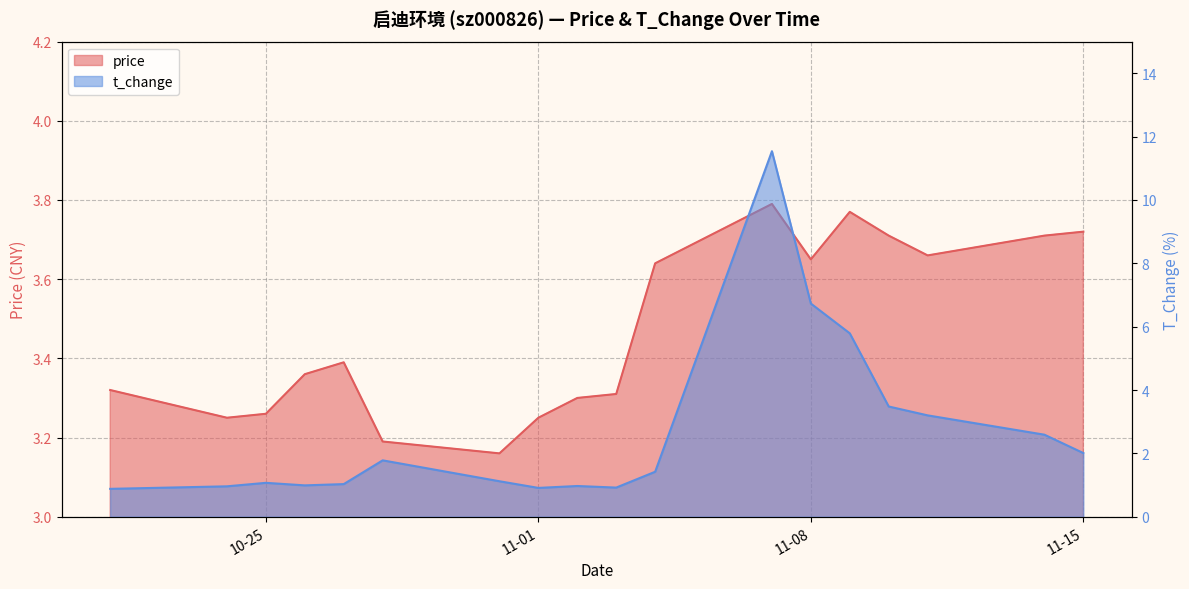

Rank the series at 2022-11-07 from highest to lowest value.

t_change, price